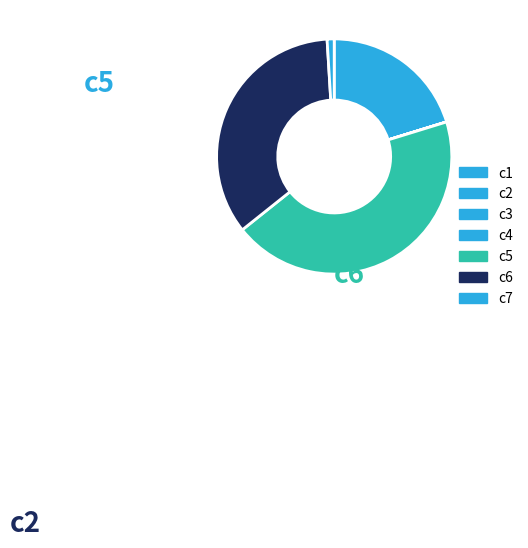

To the nearest percent, what percentage of the pie is c2?

20%